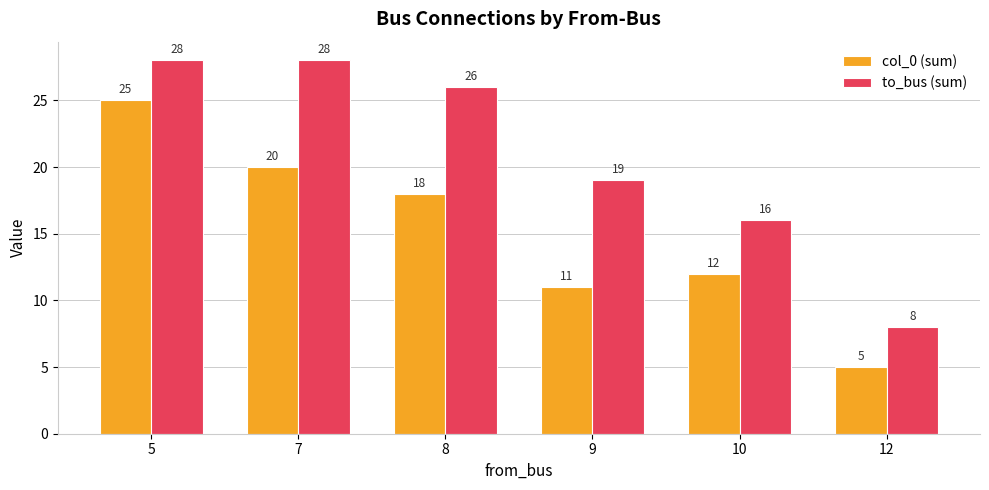

List the series in order of their peak value, highest first.

to_bus (sum), col_0 (sum)